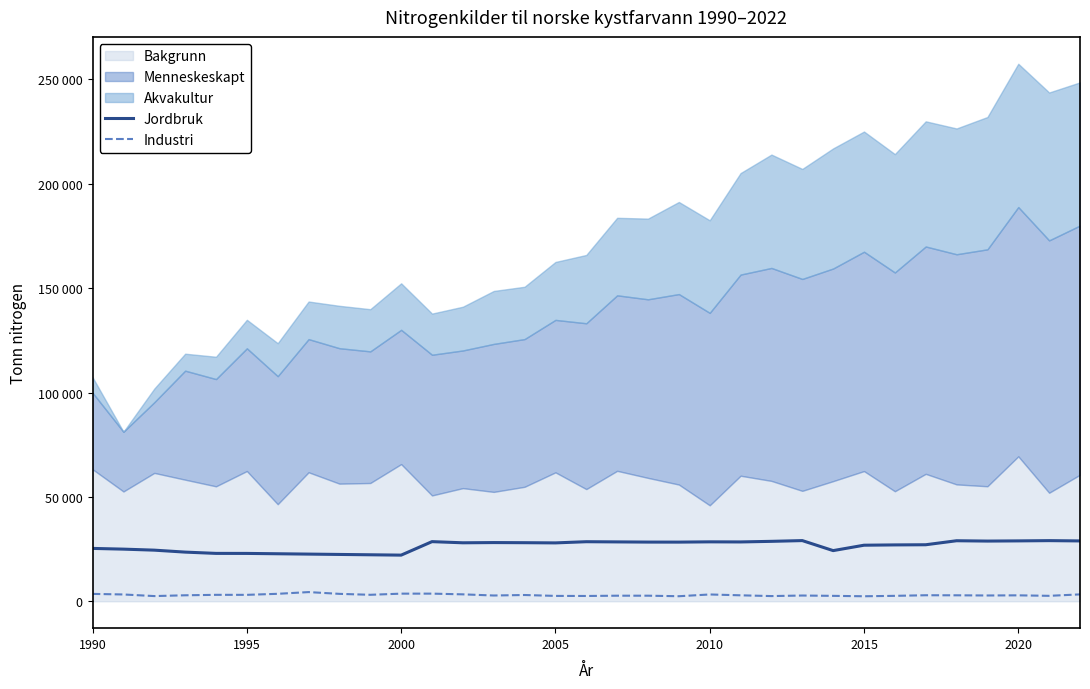

What is the average value of the Jordbruk series?

26534